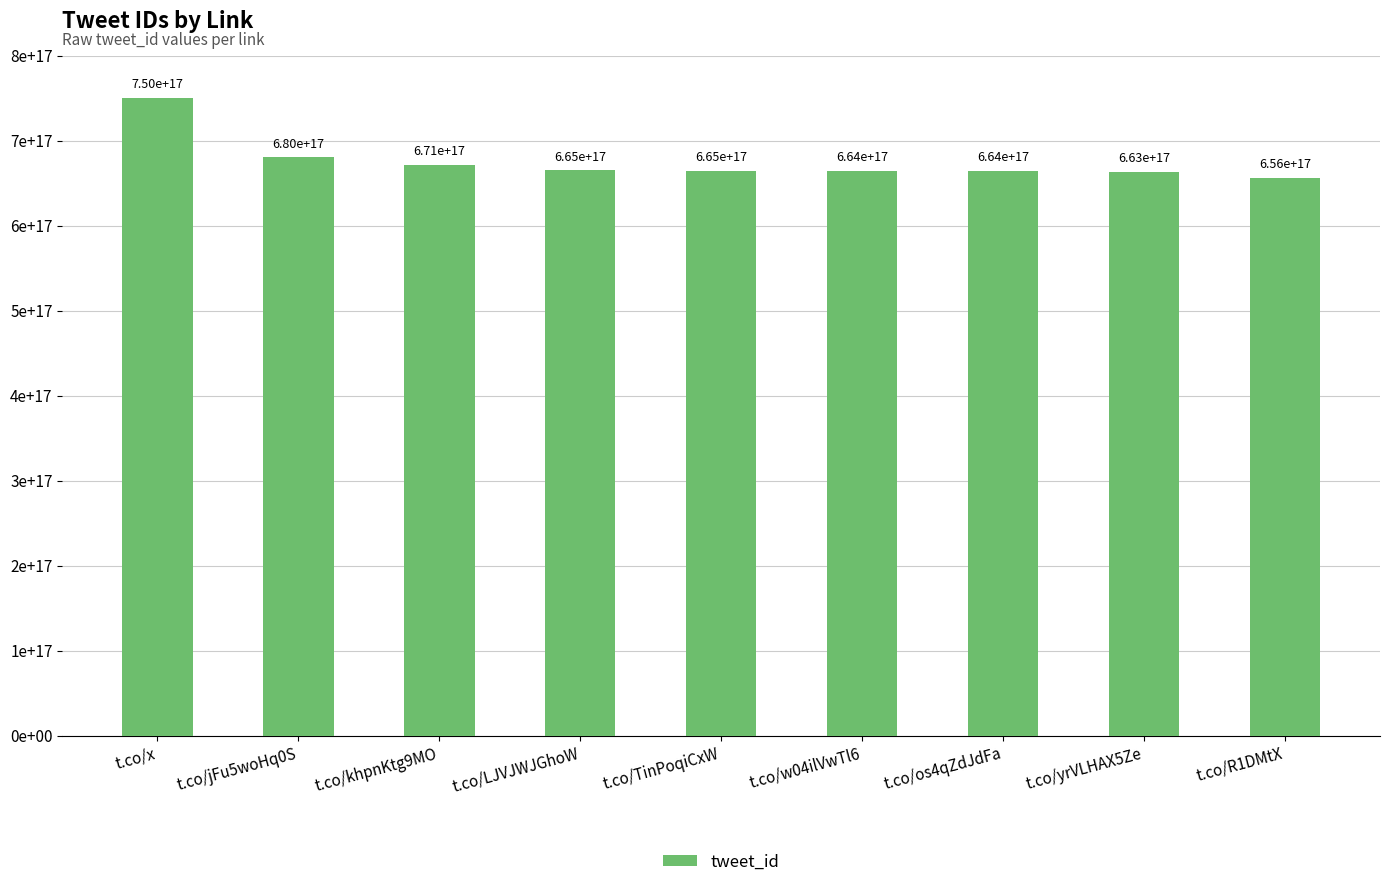

What is the label of the 7th bar from the left?

t.co/os4qZdJdFa